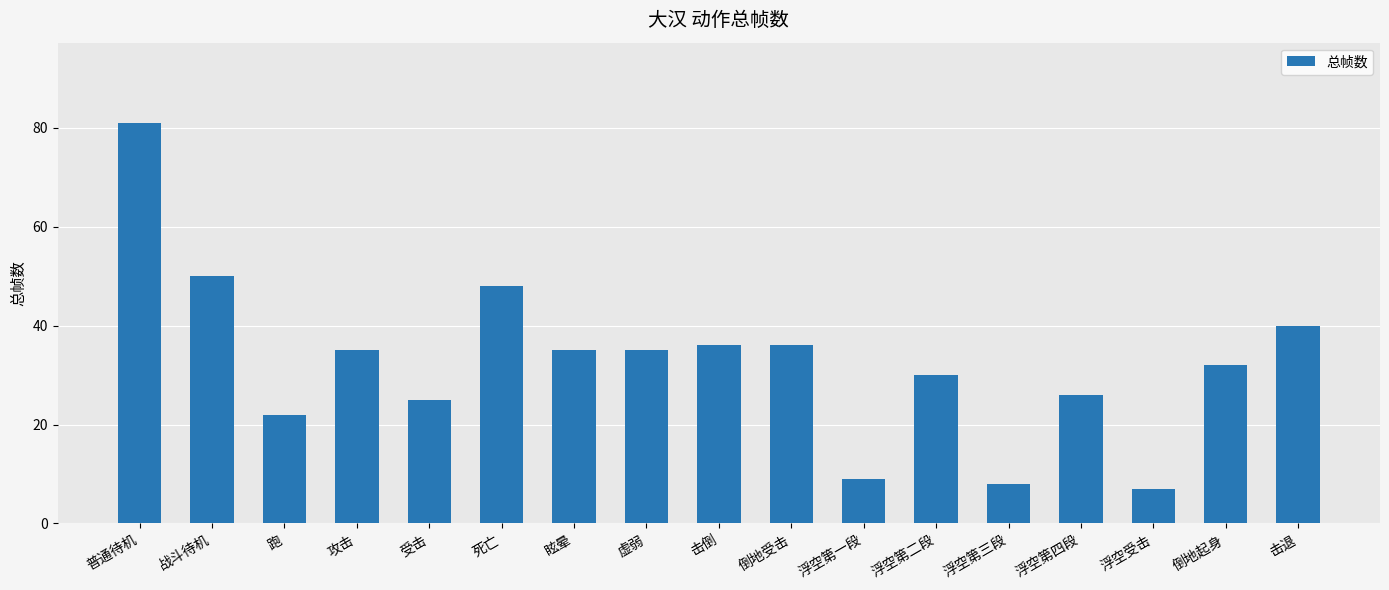

True or false: the data shows 4 at 浮空受击.

False